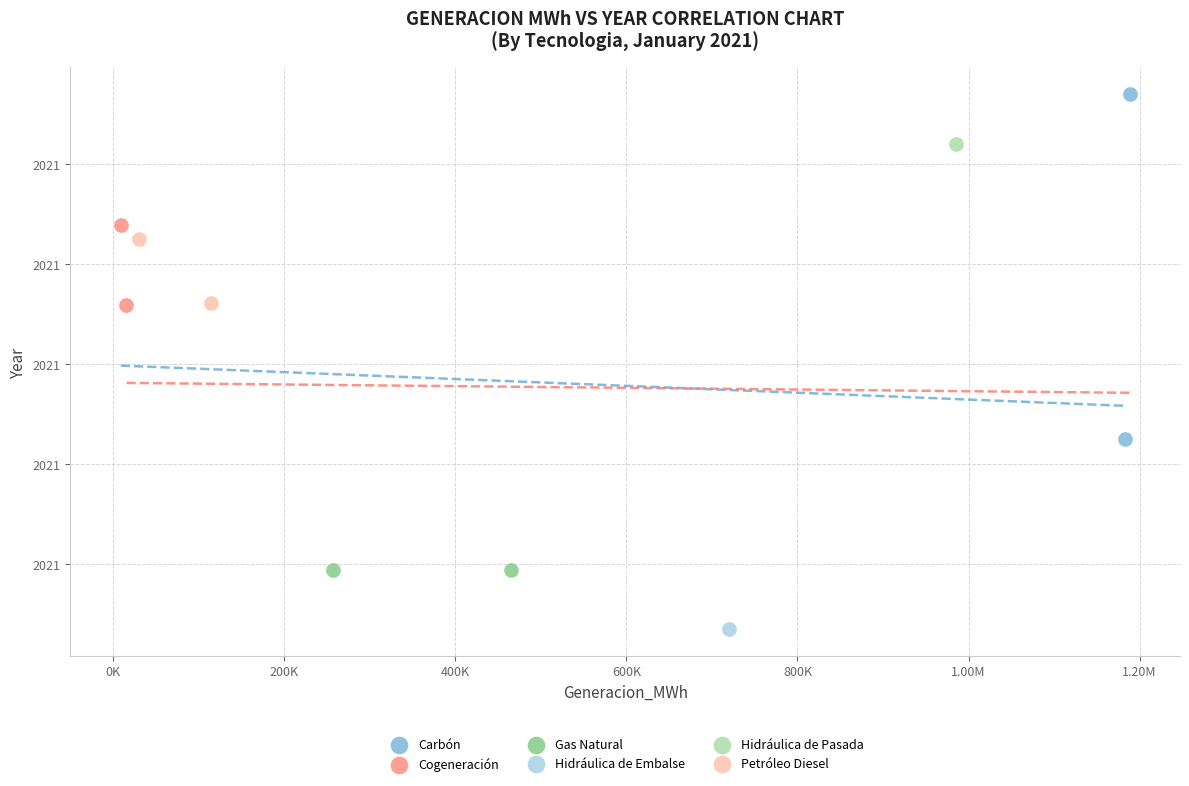

What are all the series names shown in the legend?

Carbón, Cogeneración, Gas Natural, Hidráulica de Embalse, Hidráulica de Pasada, Petróleo Diesel